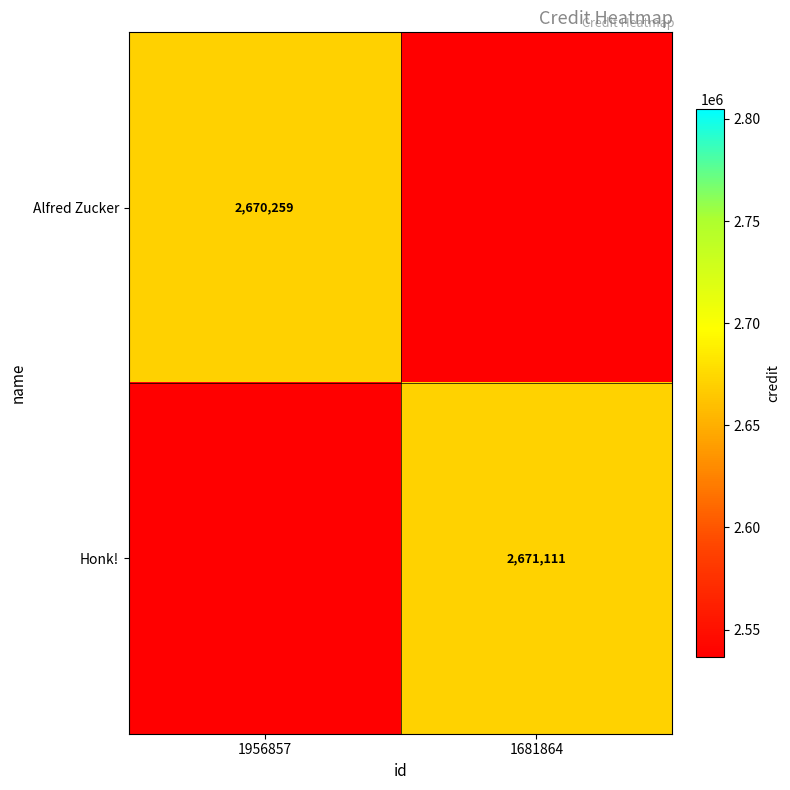

The Honk! series shows 2671111 at 1681864. True or false?

True